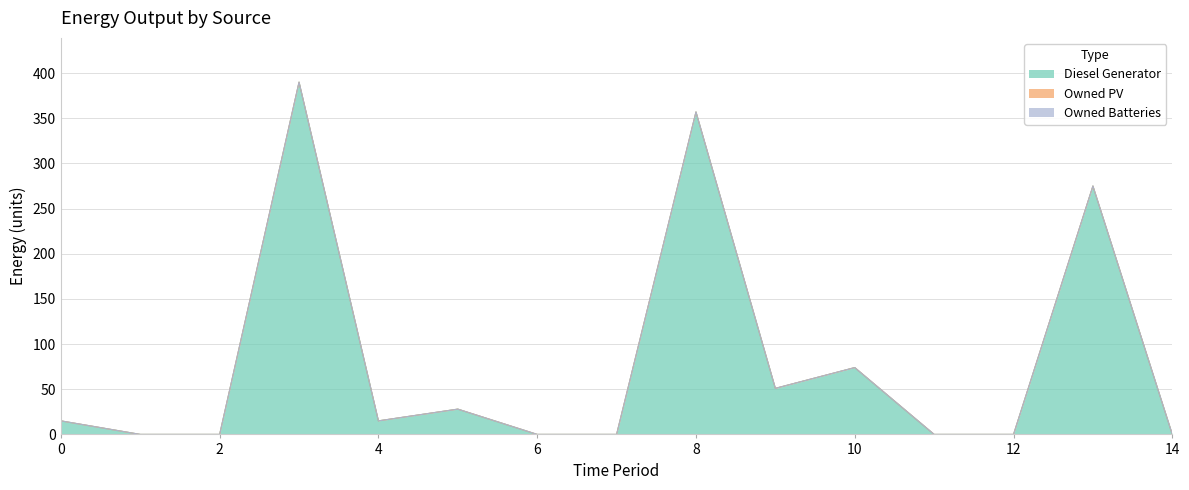

At which category is the sum across all series the highest?

3